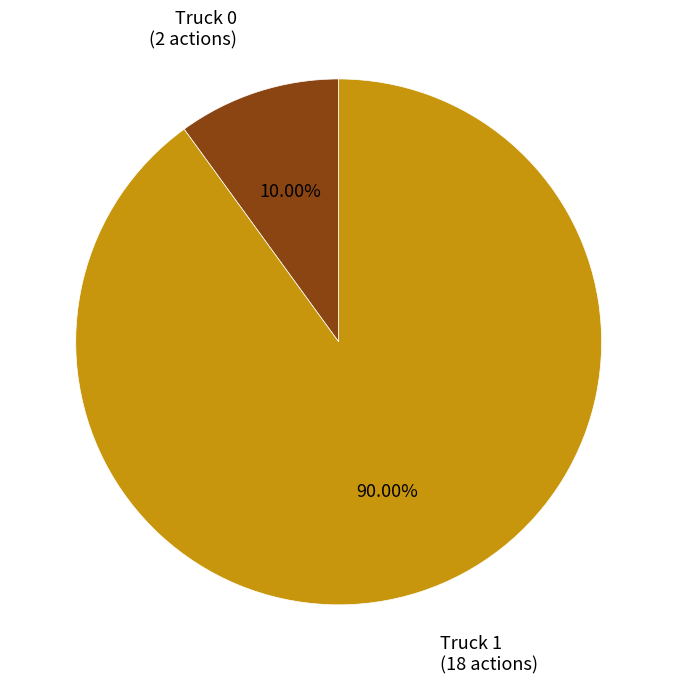

Does any single category account for the majority?

Yes